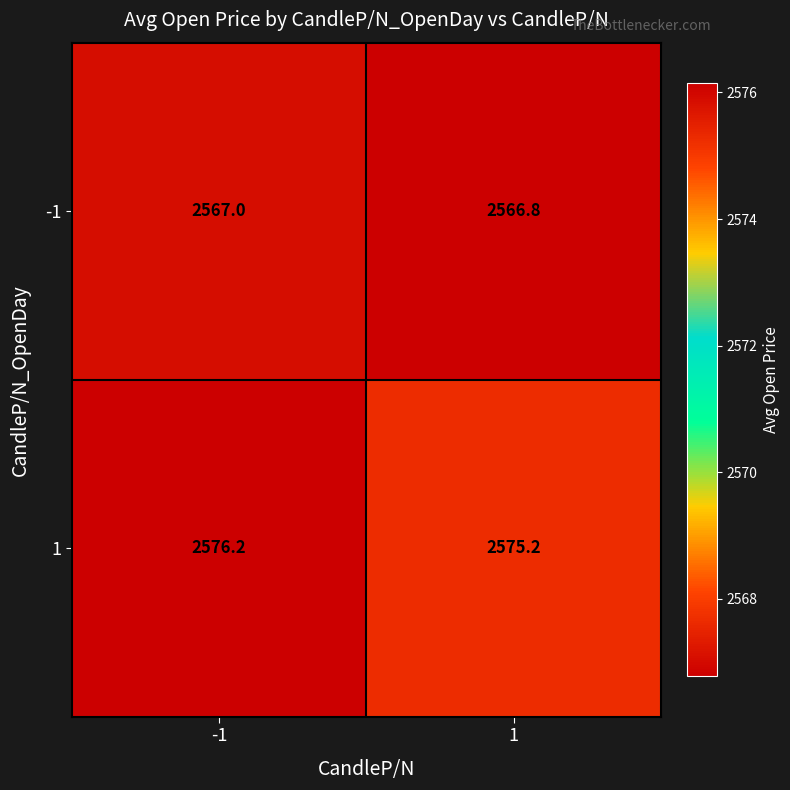

What is the minimum value shown in the chart?

2566.8